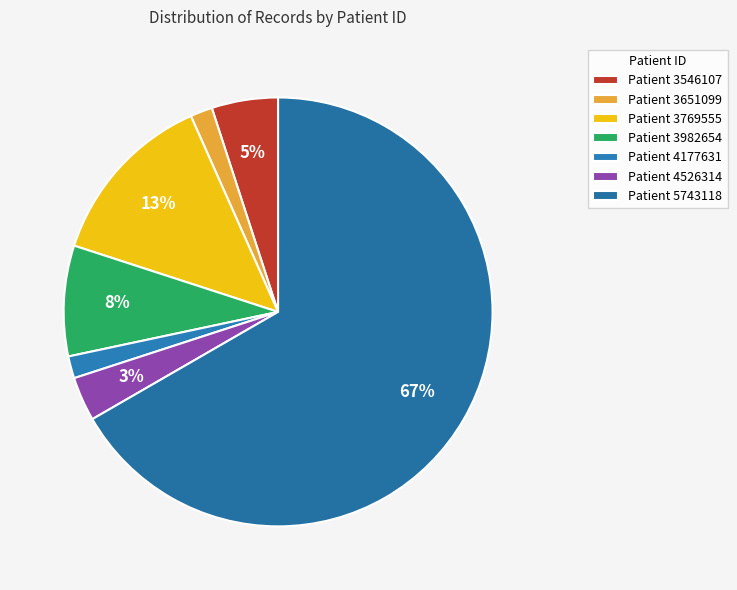

How many slices are in this pie chart?

7